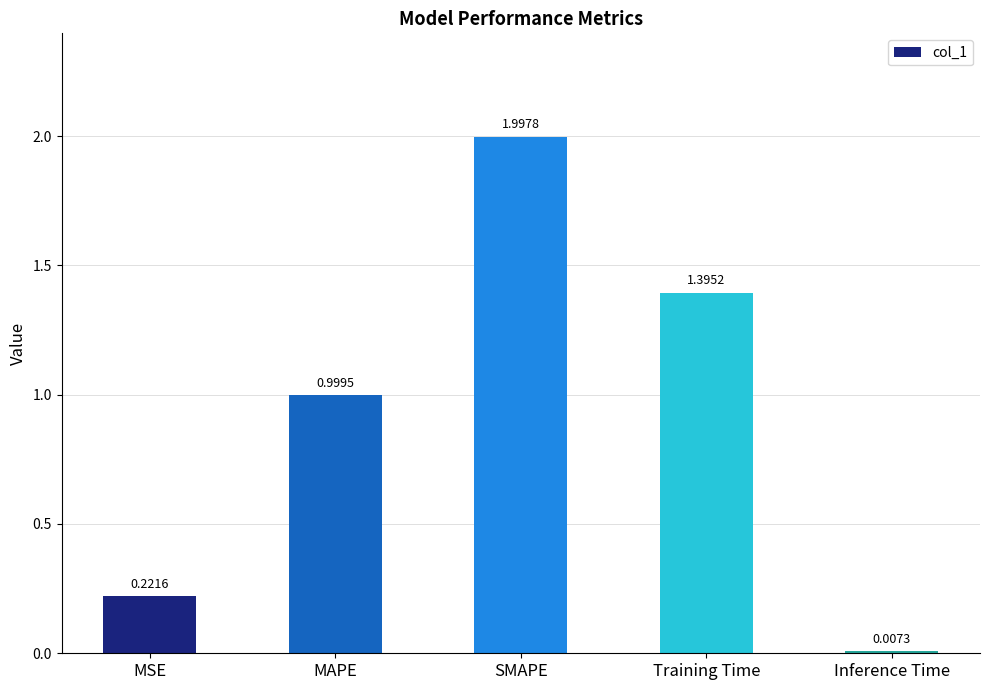

What is the difference between the maximum and second lowest values?

1.8